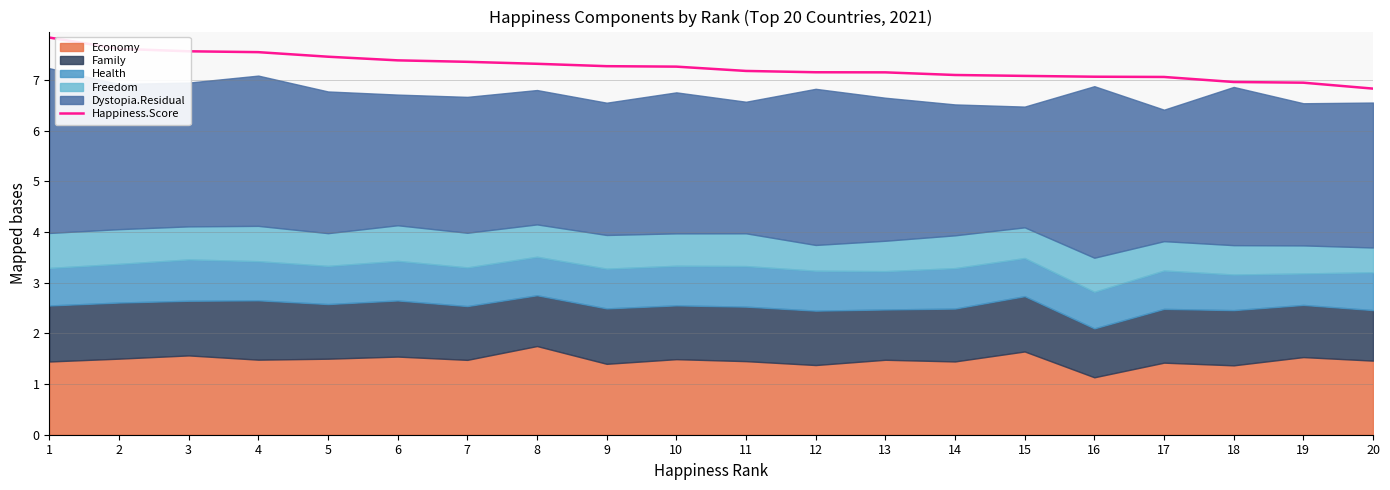

Reading left to right, transcribe all the data shown in this chart.

7.8	7.6	7.6	7.6	7.5	7.4	7.4	7.3	7.3	7.3	7.2	7.2	7.2	7.1	7.1	7.1	7.1	7.0	7.0	6.8